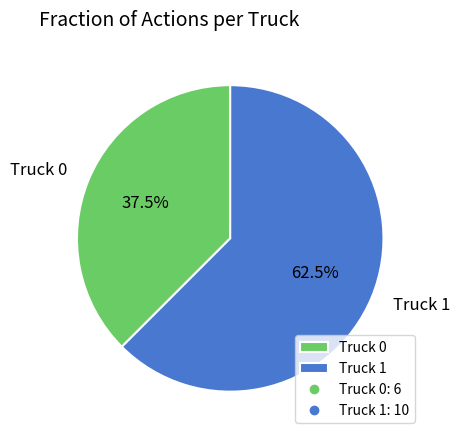

What percentage is NOT represented by Truck 0?

62.5%